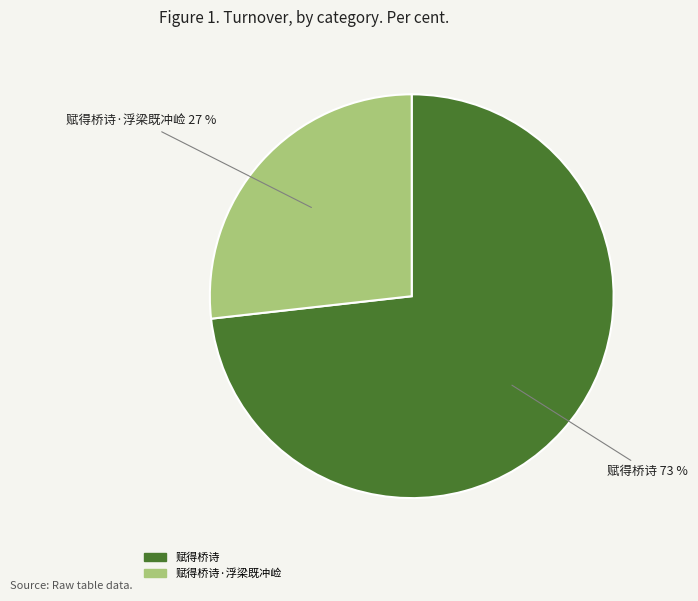

To the nearest percent, what is the difference between the largest and smallest slice percentages?

46%